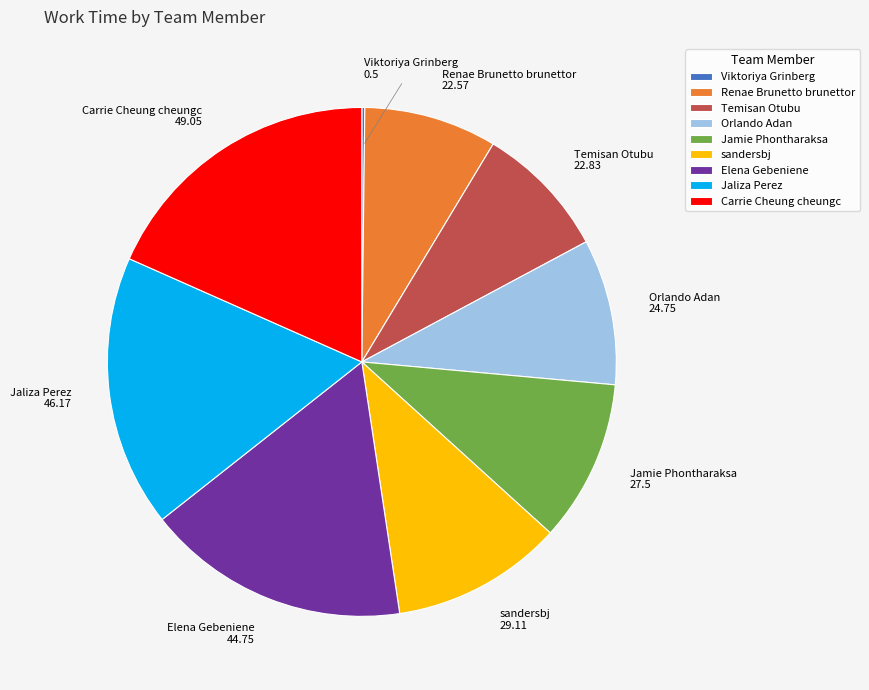

Is Renae Brunetto brunettor the majority of the pie?

No